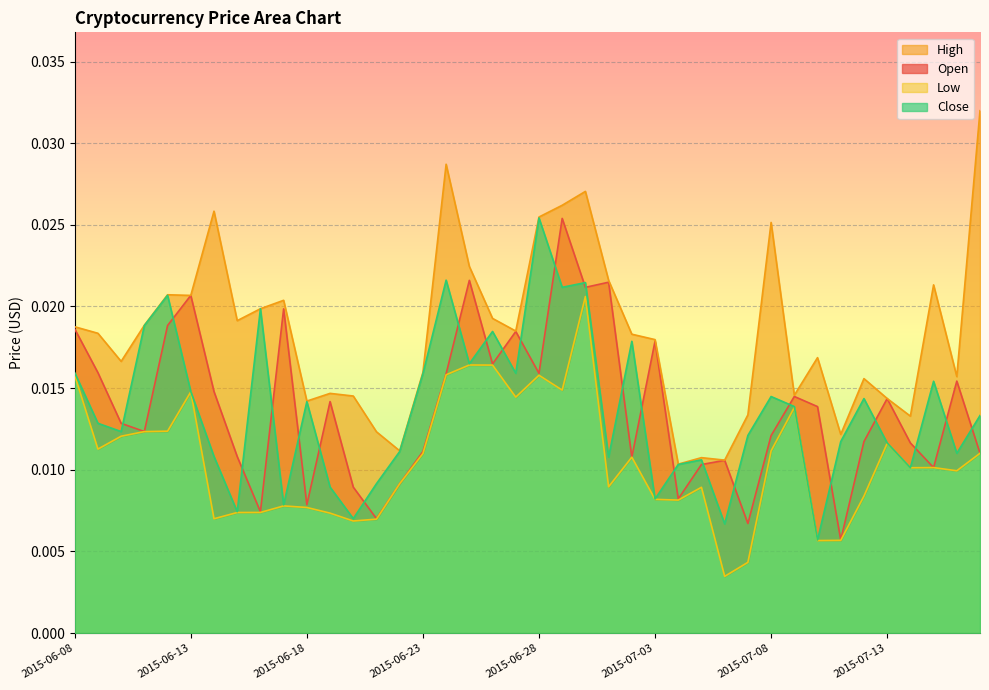

At how many categories does at least one series exceed 0?

40